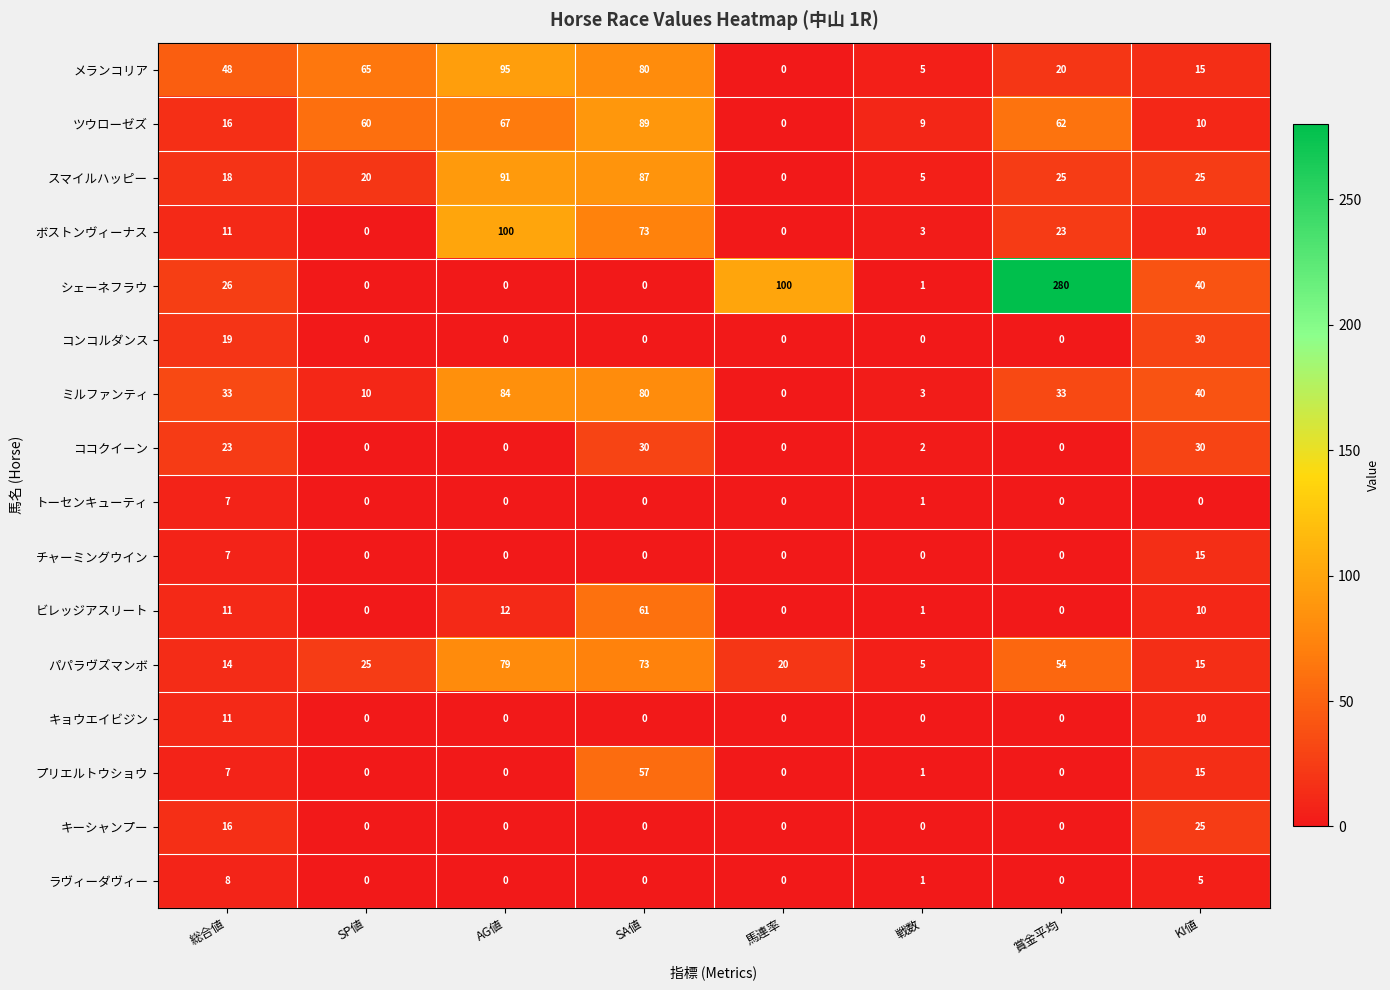

At which label does プリエルトウショウ first exceed 1?

総合値